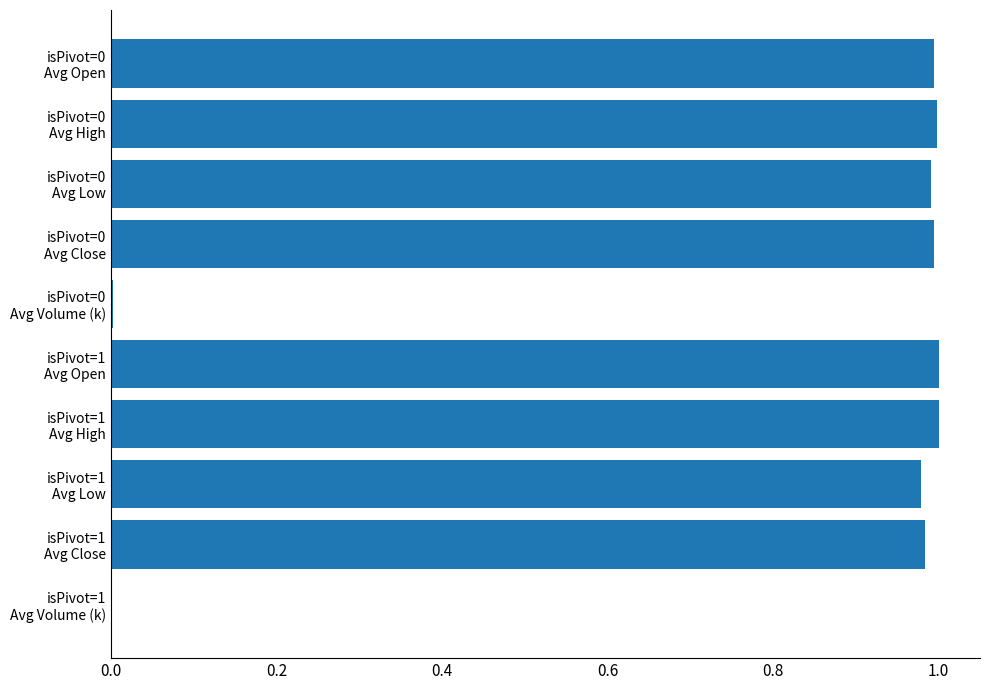

What is the difference between the maximum and minimum values?

1.0